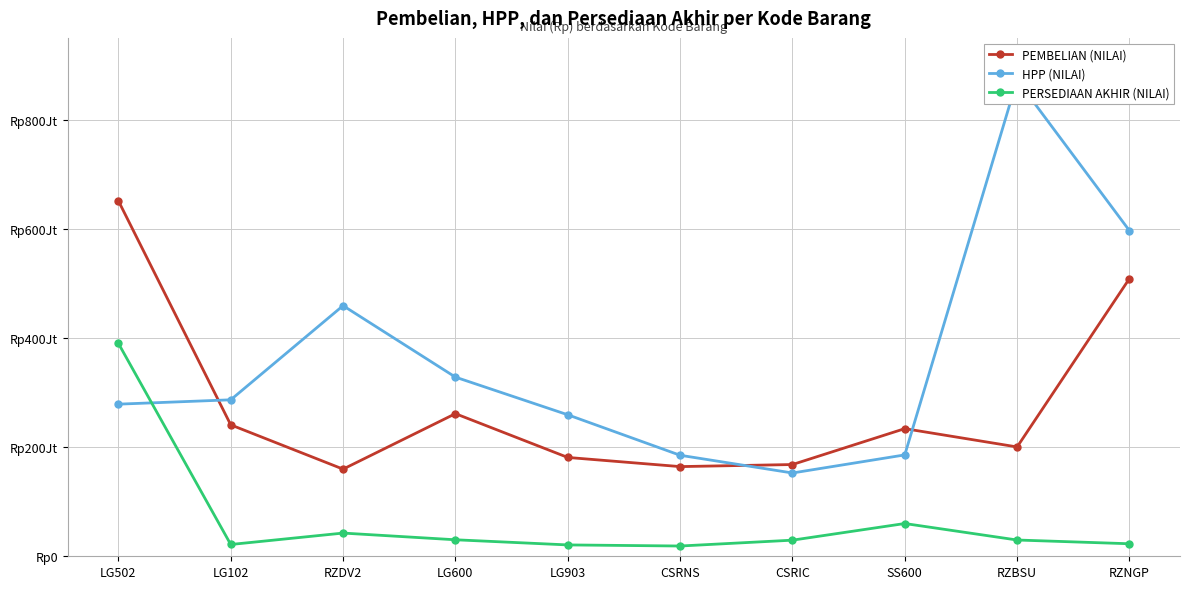

Which series has the largest total across all categories?

HPP (NILAI)